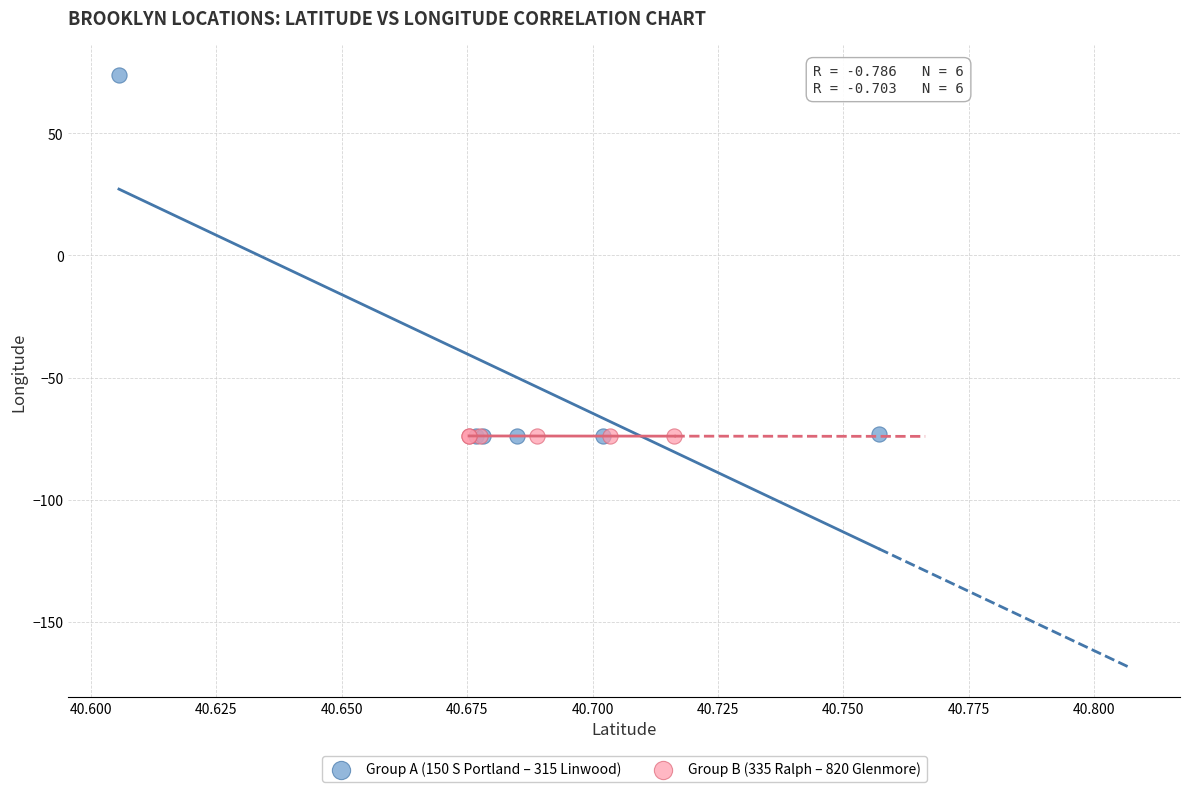

Which series reaches the maximum Y coordinate?

Group A (150 S Portland – 315 Linwood)